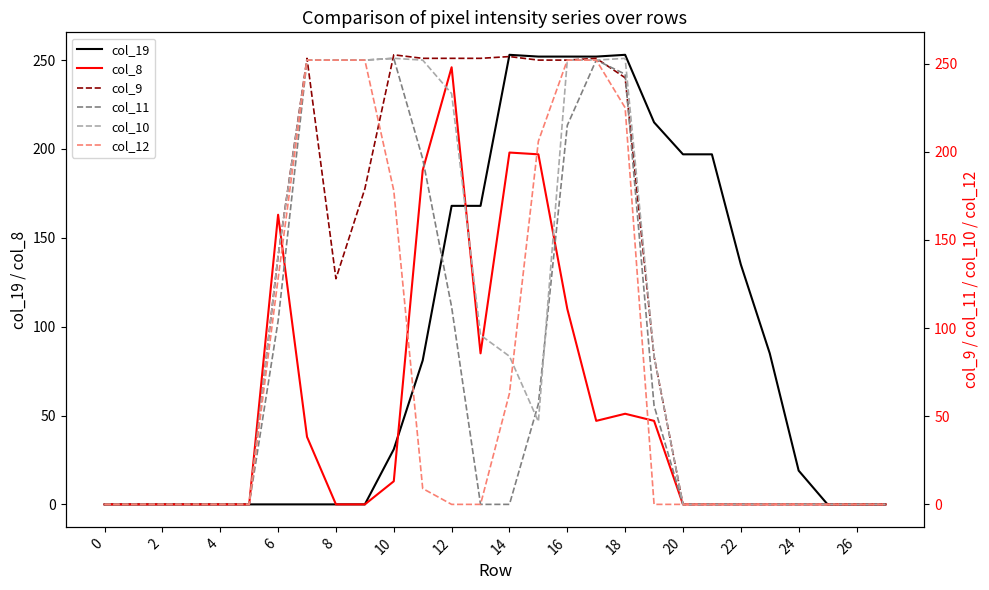

Is it true that col_19 equals -139 at 26?

False